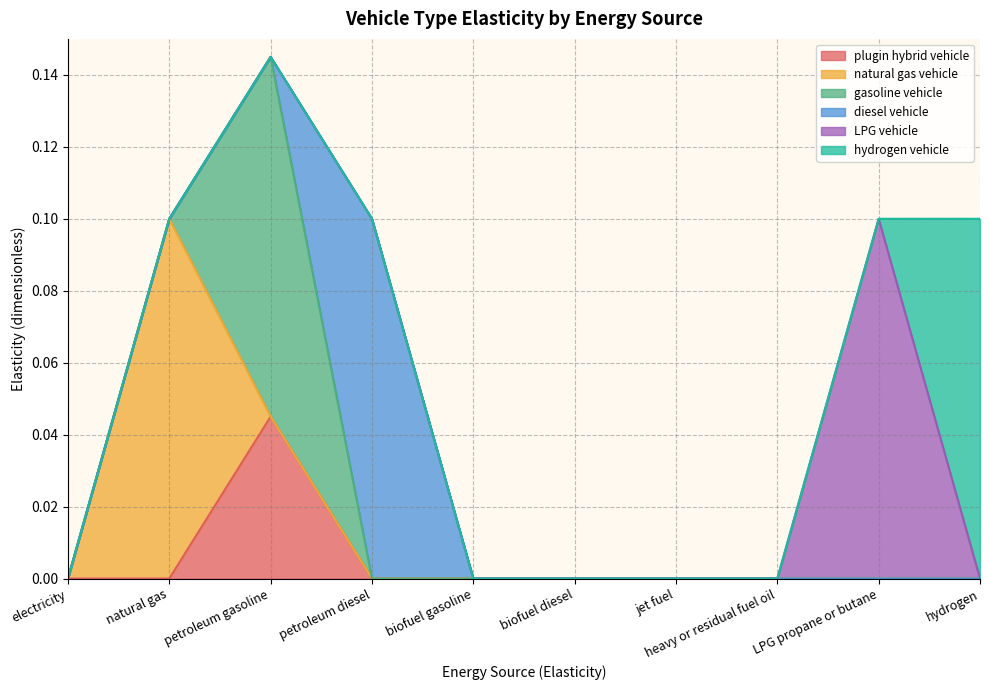

Does the chart have visible grid lines?

Yes